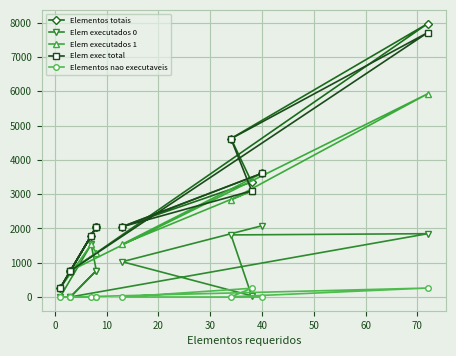

Rank the series at 50 from lowest to highest value.

Elementos nao executaveis, Elem executados 0, Elem executados 1, Elem exec total, Elementos totais